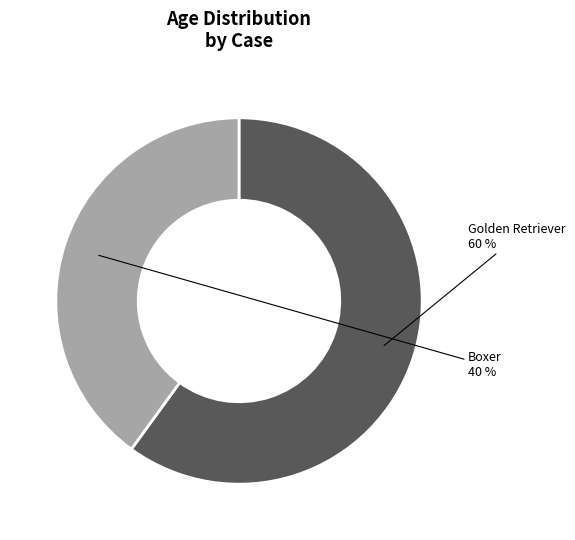

Count the number of slices in the pie.

2